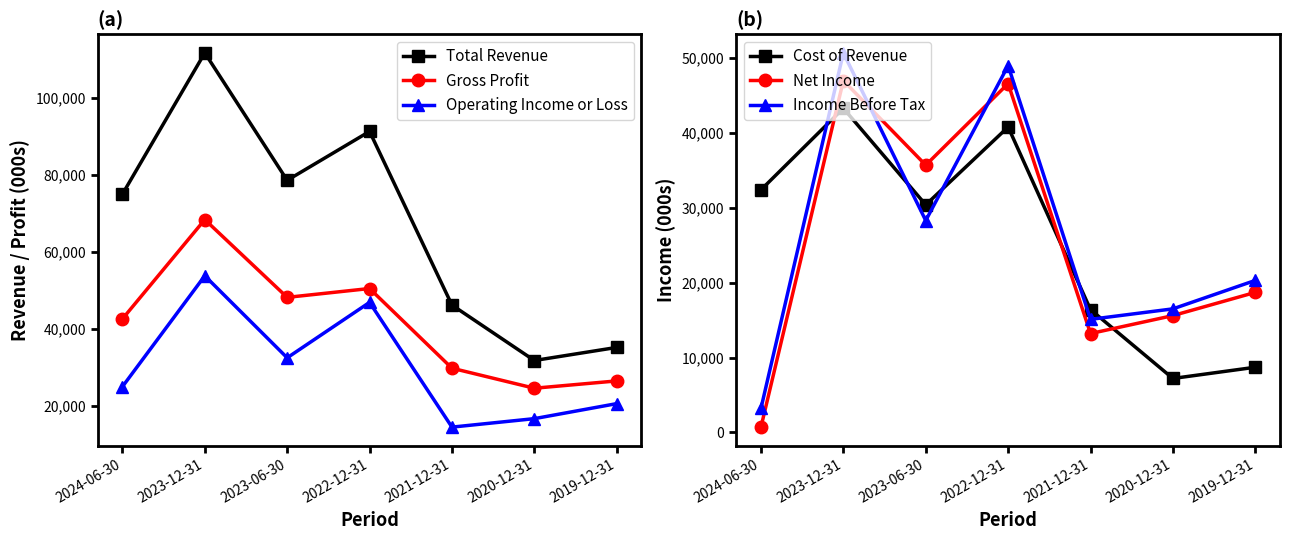

What is the lowest value of the Net Income series?

700